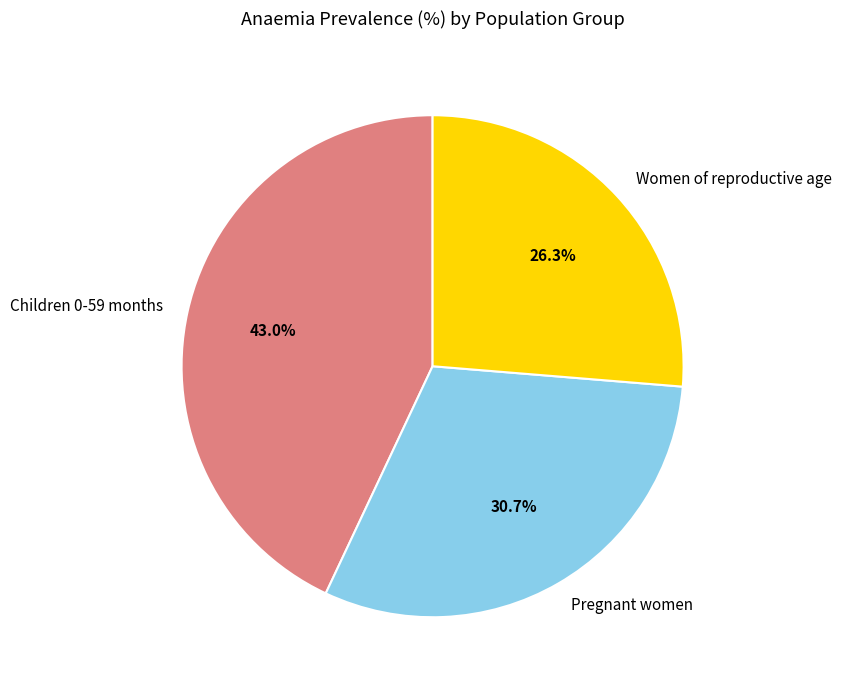

Rank the categories by value from highest to lowest.

Children 0-59 months, Pregnant women, Women of reproductive age